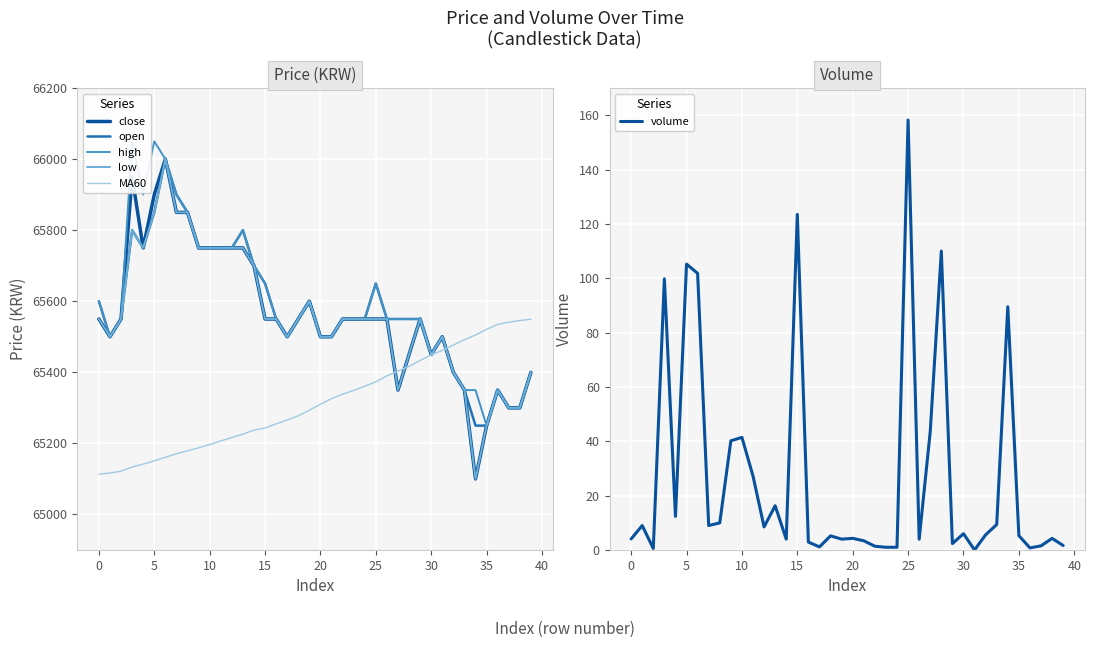

Which series changed the most between 13 and 37?

open